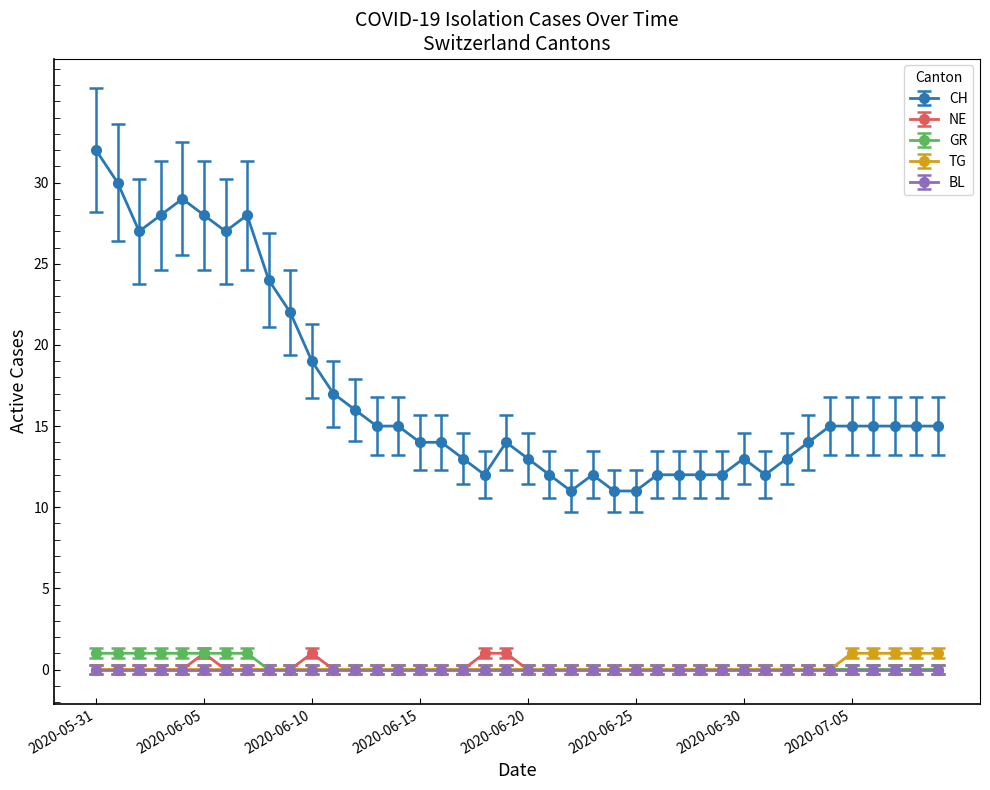

What is the maximum value shown in the chart?

32